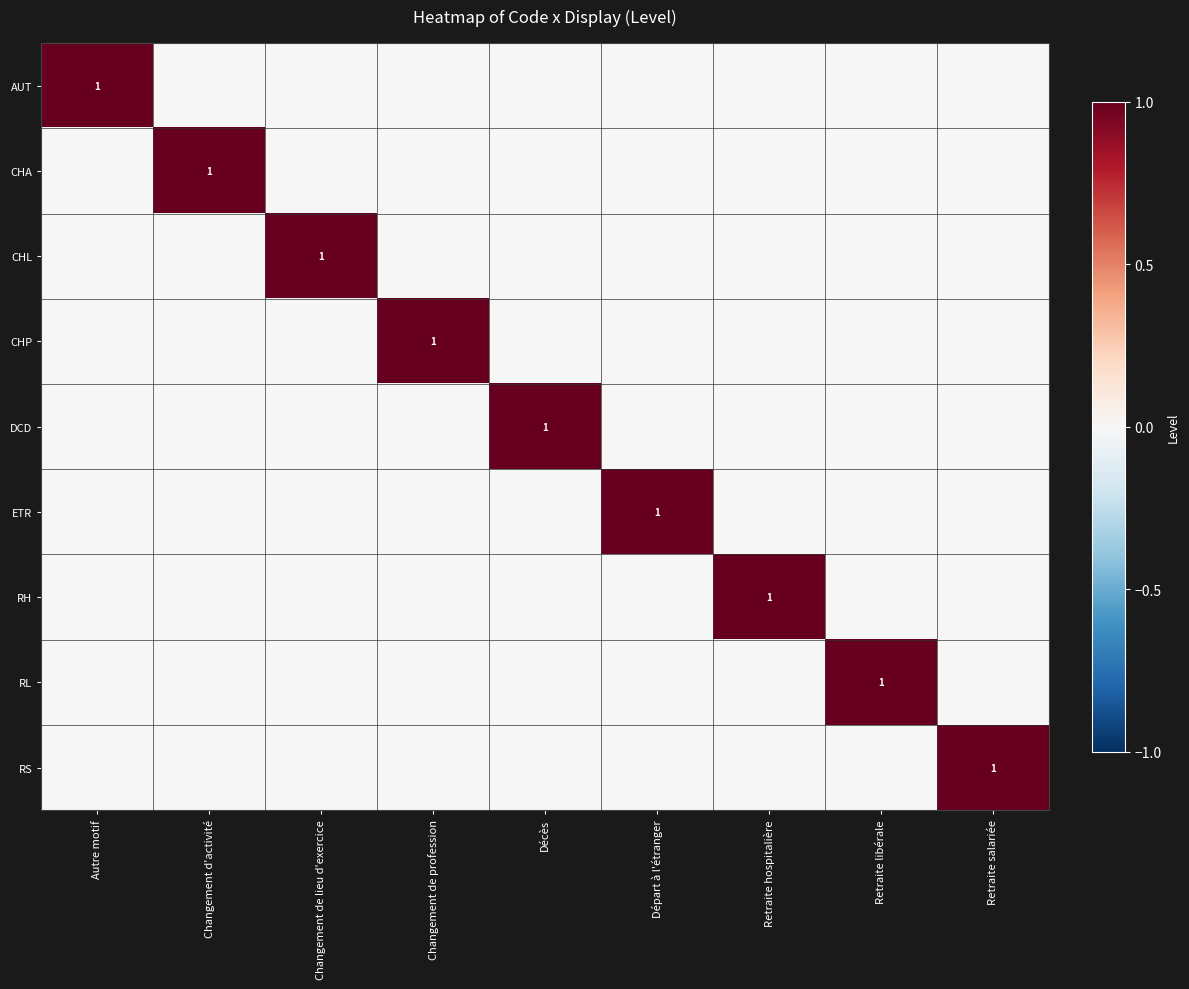

At which label does CHL reach its peak?

Changement de lieu d'exercice